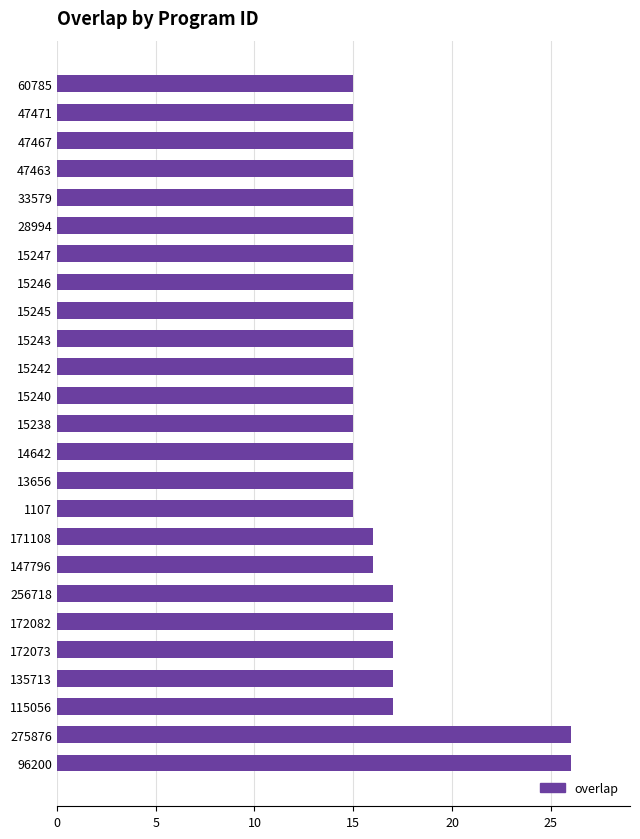

Reading bottom to top, what are all the values shown in this chart?

96200=26	275876=26	115056=17	135713=17	172073=17	172082=17	256718=17	147796=16	171108=16	1107=15	13656=15	14642=15	15238=15	15240=15	15242=15	15243=15	15245=15	15246=15	15247=15	28994=15	33579=15	47463=15	47467=15	47471=15	60785=15